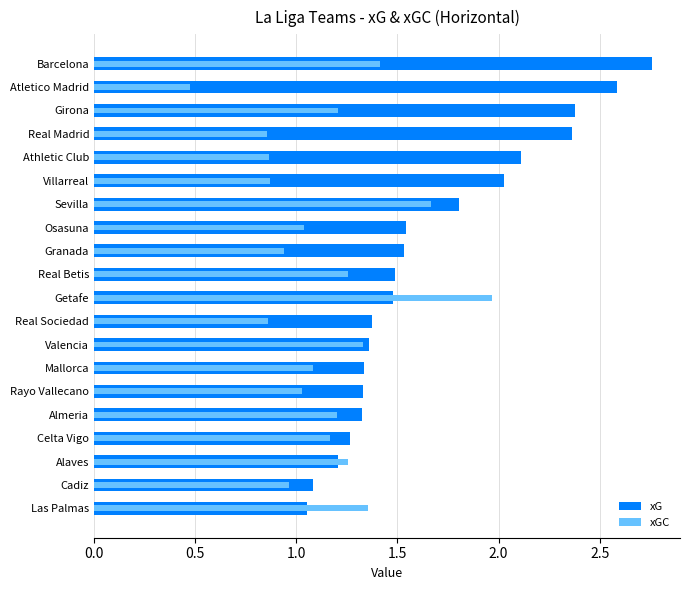

List the series in order of their peak value, highest first.

xG, xGC